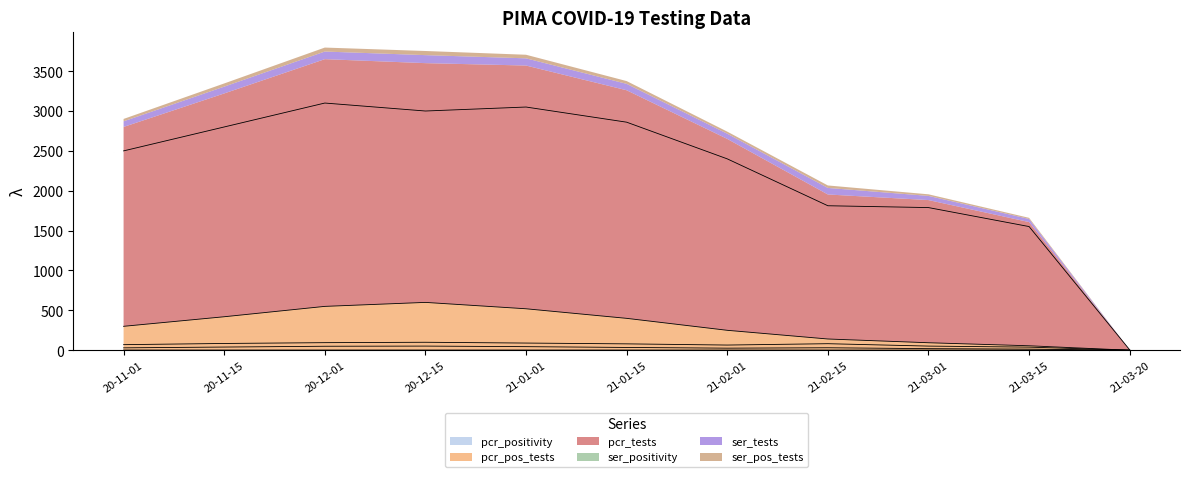

How many interior local peaks does the ser_positivity_PIMA series have?

2